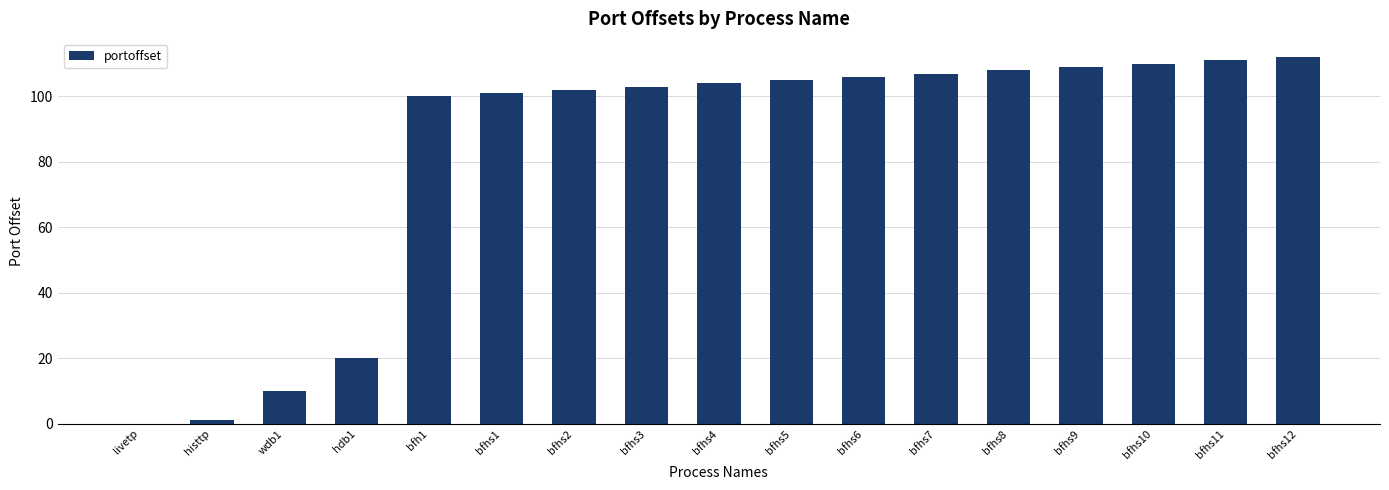

Reading left to right, list all the values displayed in this chart.

0	1	10	20	100	101	102	103	104	105	106	107	108	109	110	111	112